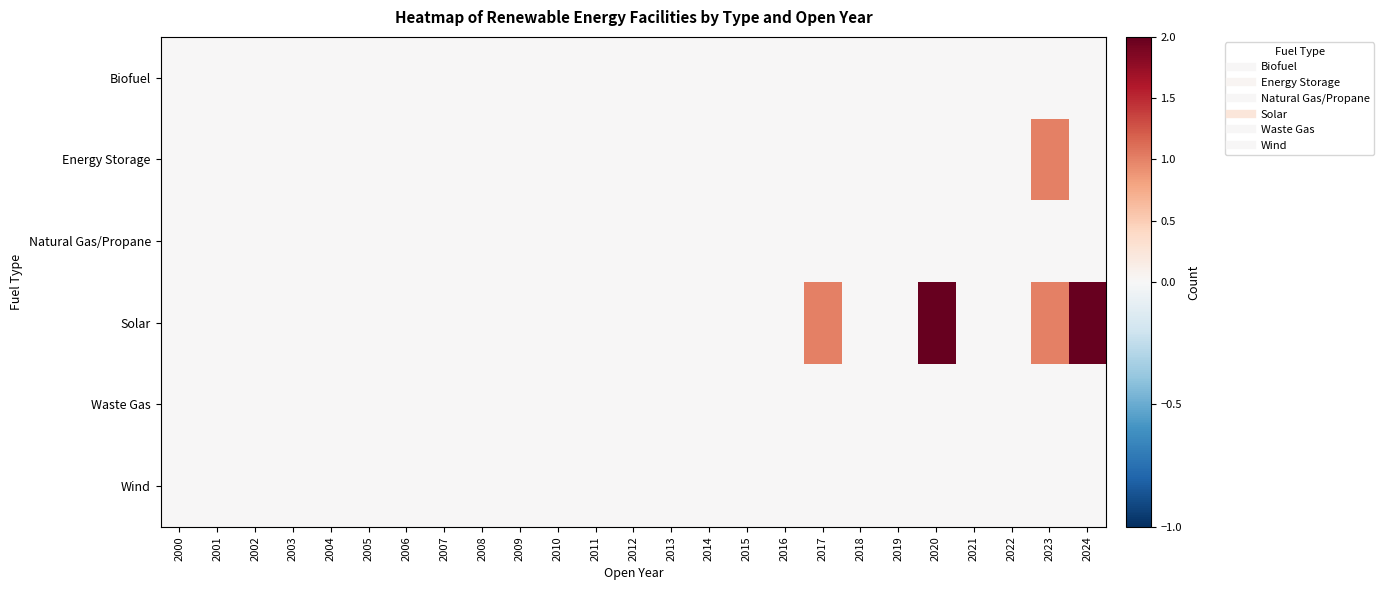

Which series has the largest range (max minus min)?

Solar